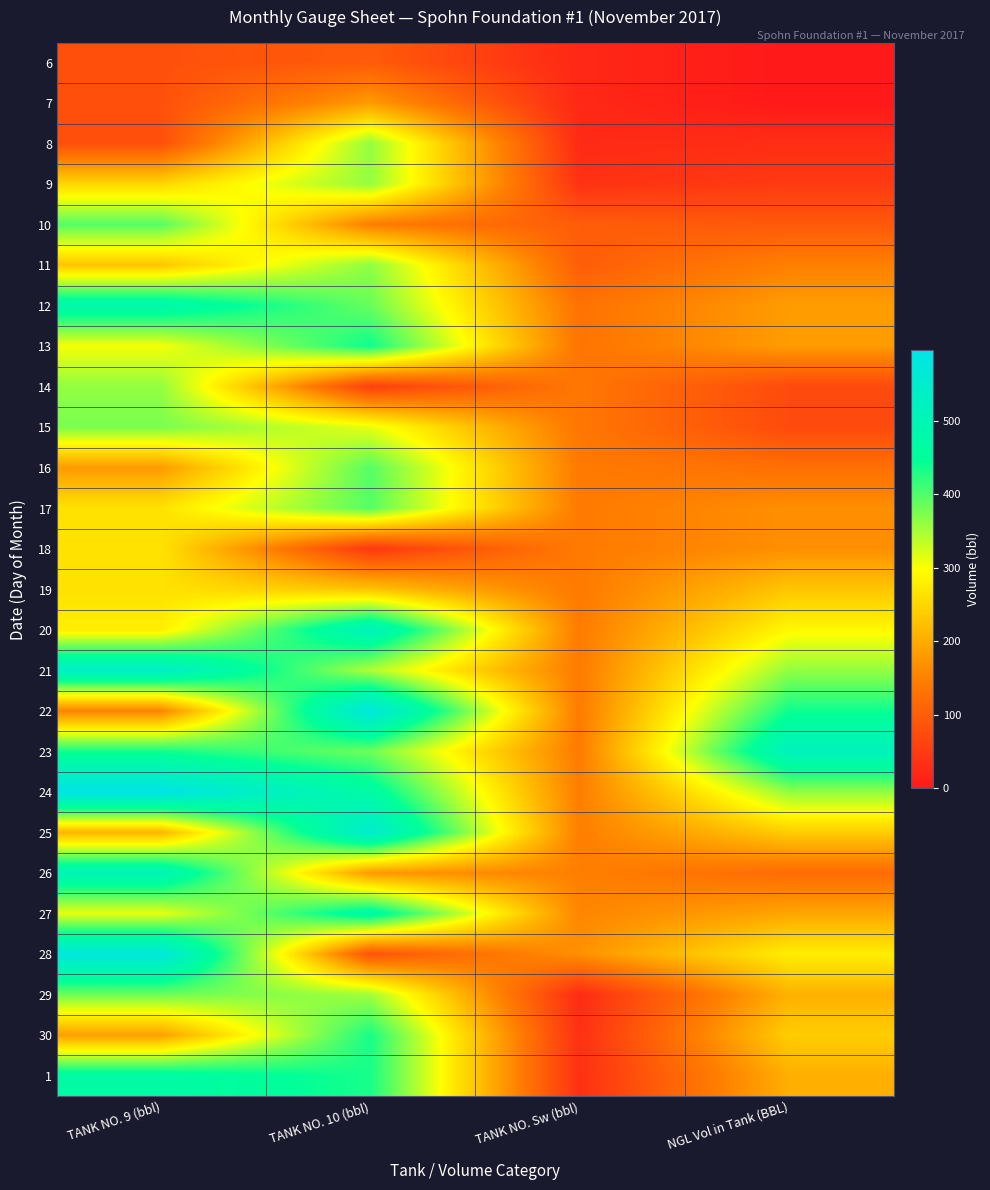

What is the total value across all series at NGL Vol in Tank (BBL)?

4983.6